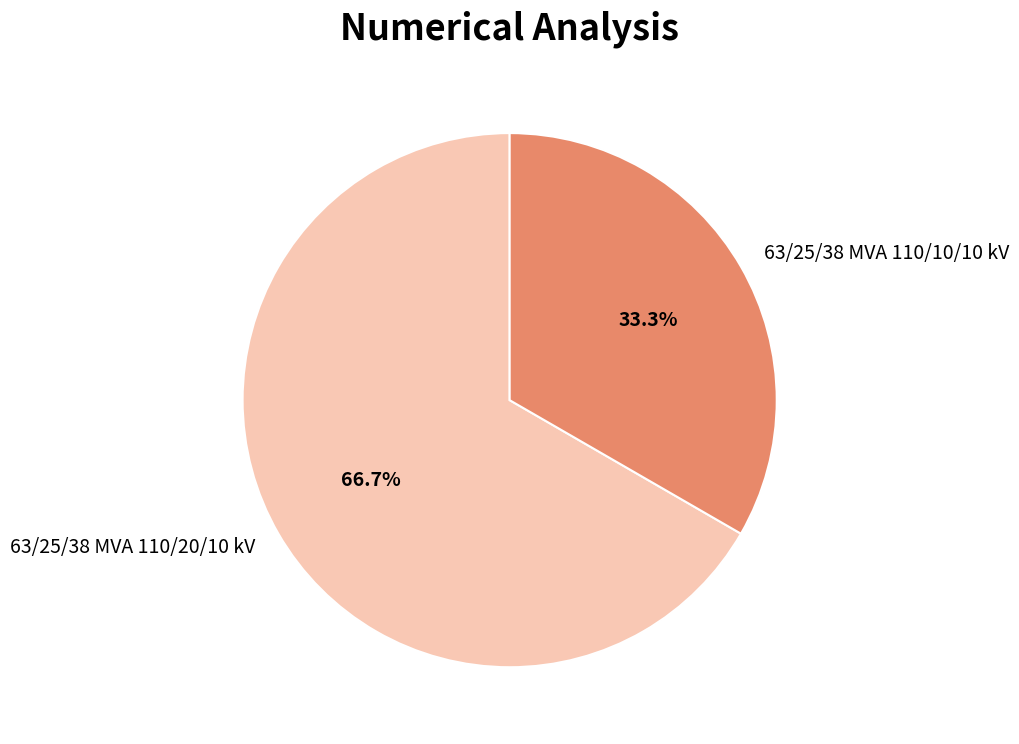

Combined, do 63/25/38 MVA 110/20/10 kV and 63/25/38 MVA 110/10/10 kV account for over 50%?

Yes